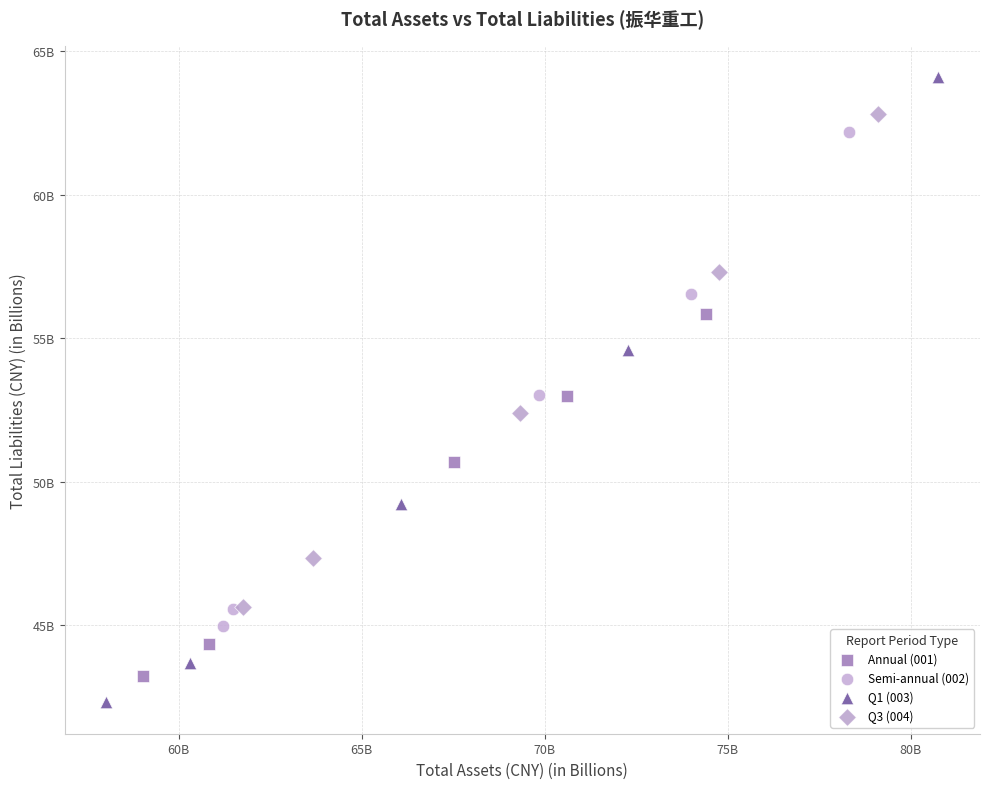

Which series contains the lowest Y value?

Q1 (003)